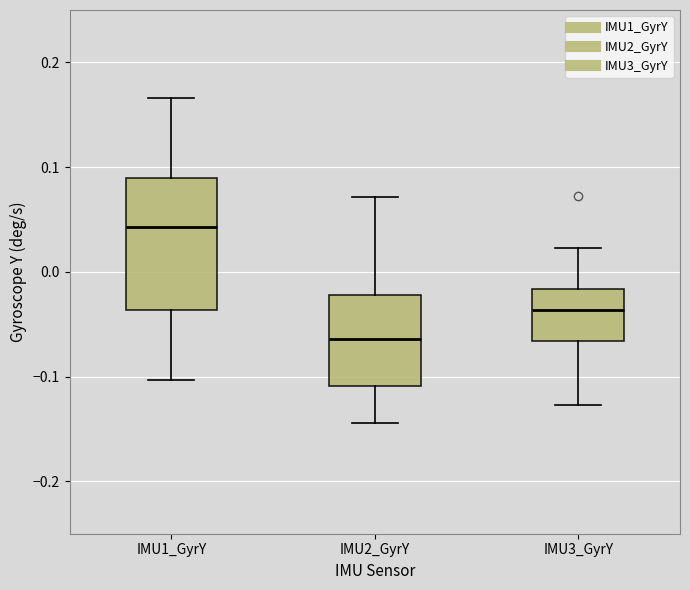

Where does the median line of the box for IMU2_GyrY sit on the y-axis? The values are not printed on the chart, so give them approximately, as read against the axis.

-0.06